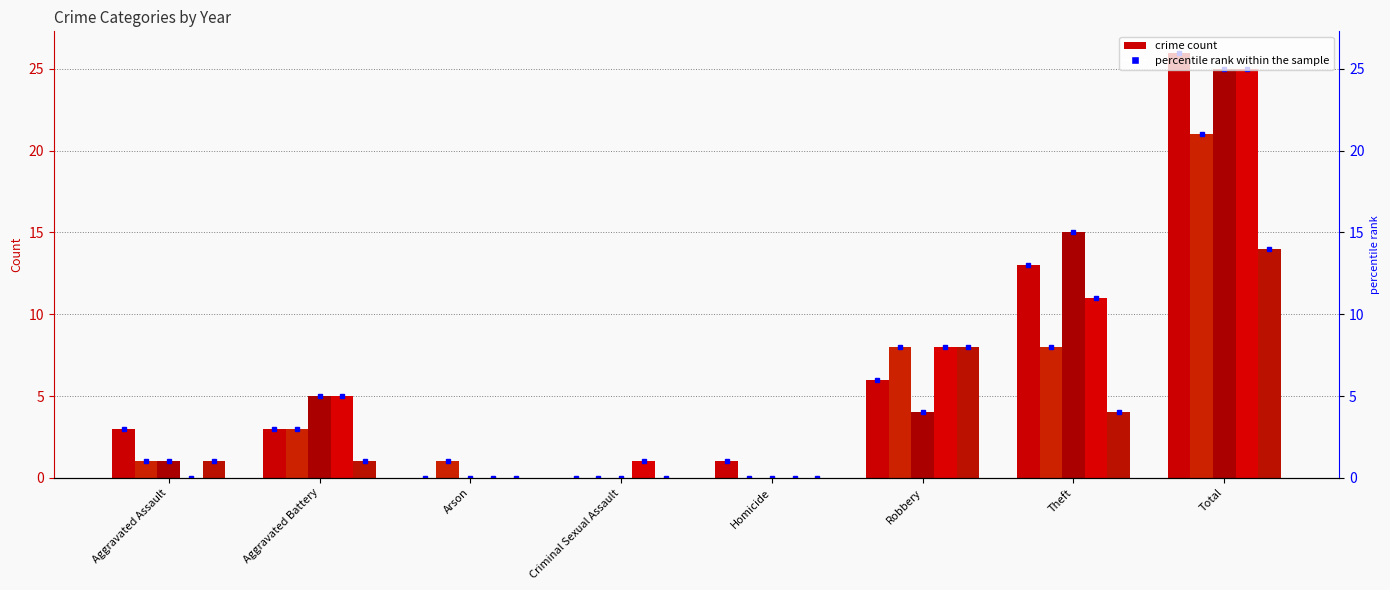

Rank the series at Robbery from highest to lowest value.

2021, 2022, 2020, 2019, 2018